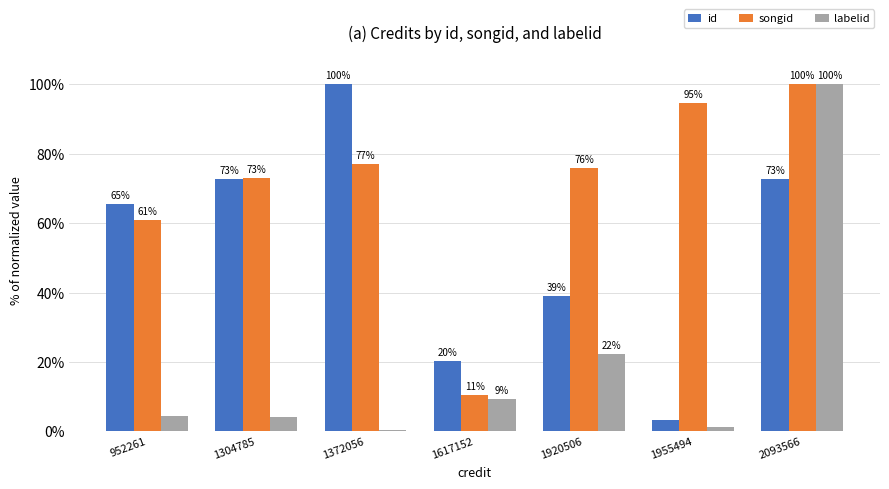

At which label is id closest to 51?

1920506